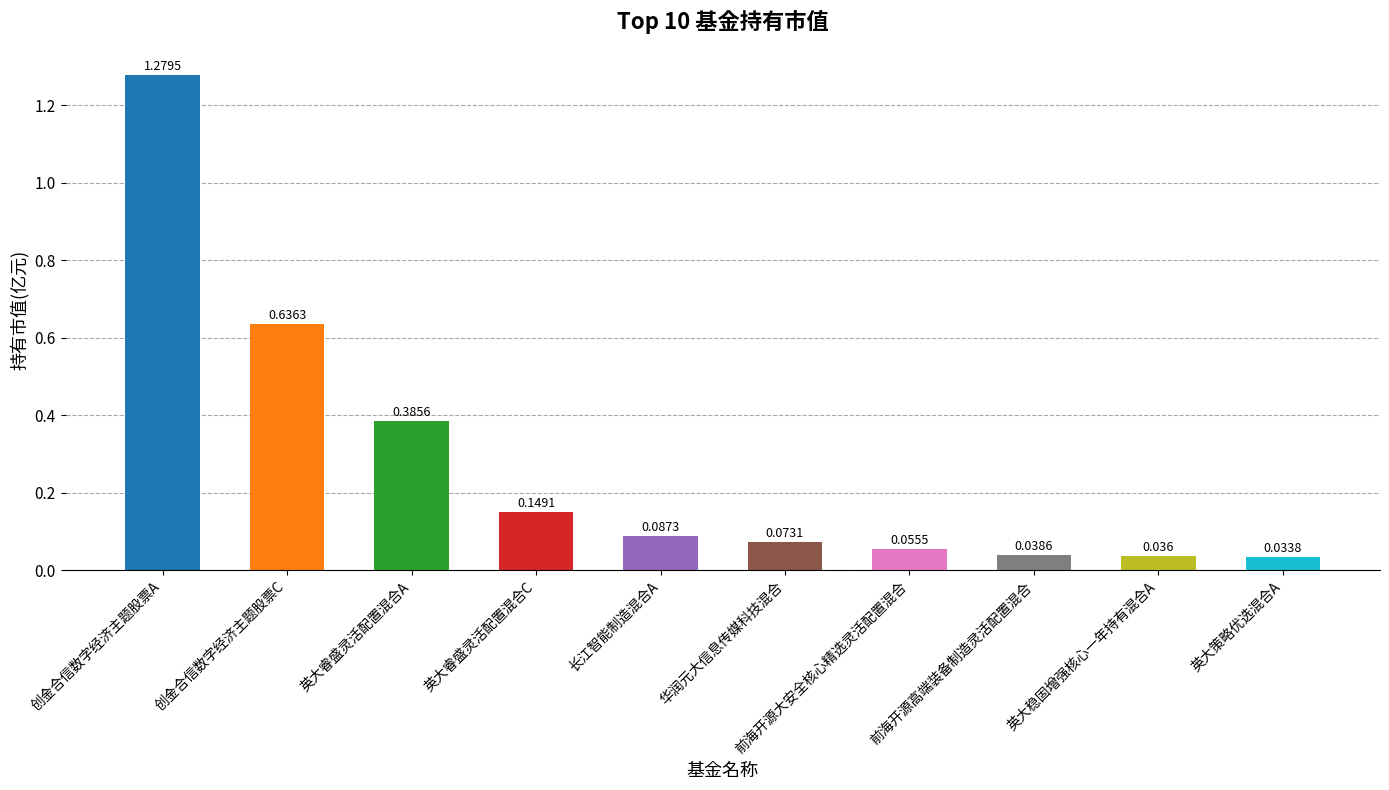

At which label is the value closest to 0?

英大策略优选混合A